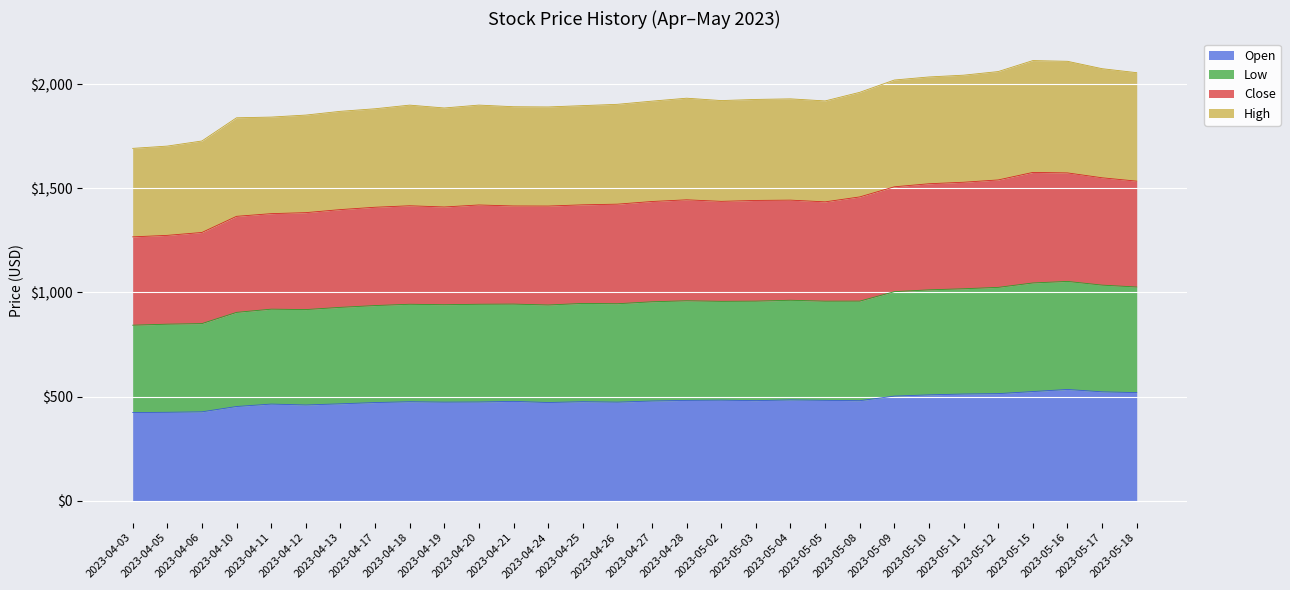

In Low, how many points are lower than both neighbors (excluding endpoints)?

4